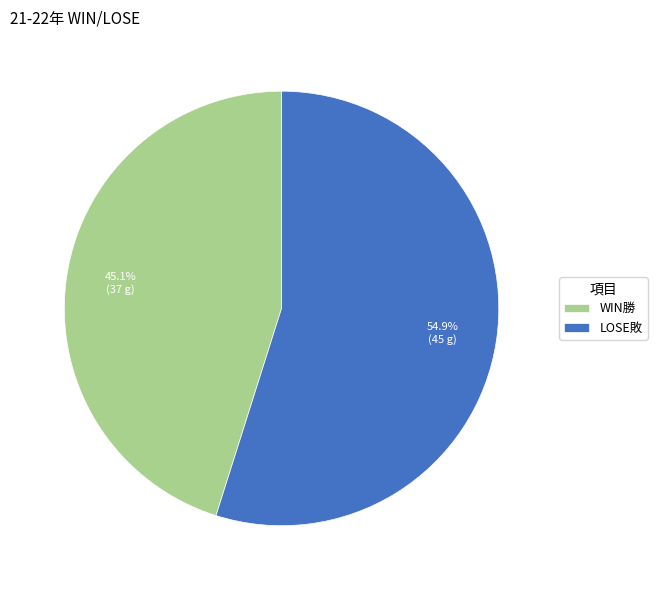

The WIN勝 slice represents 30% of the pie. True or false?

False